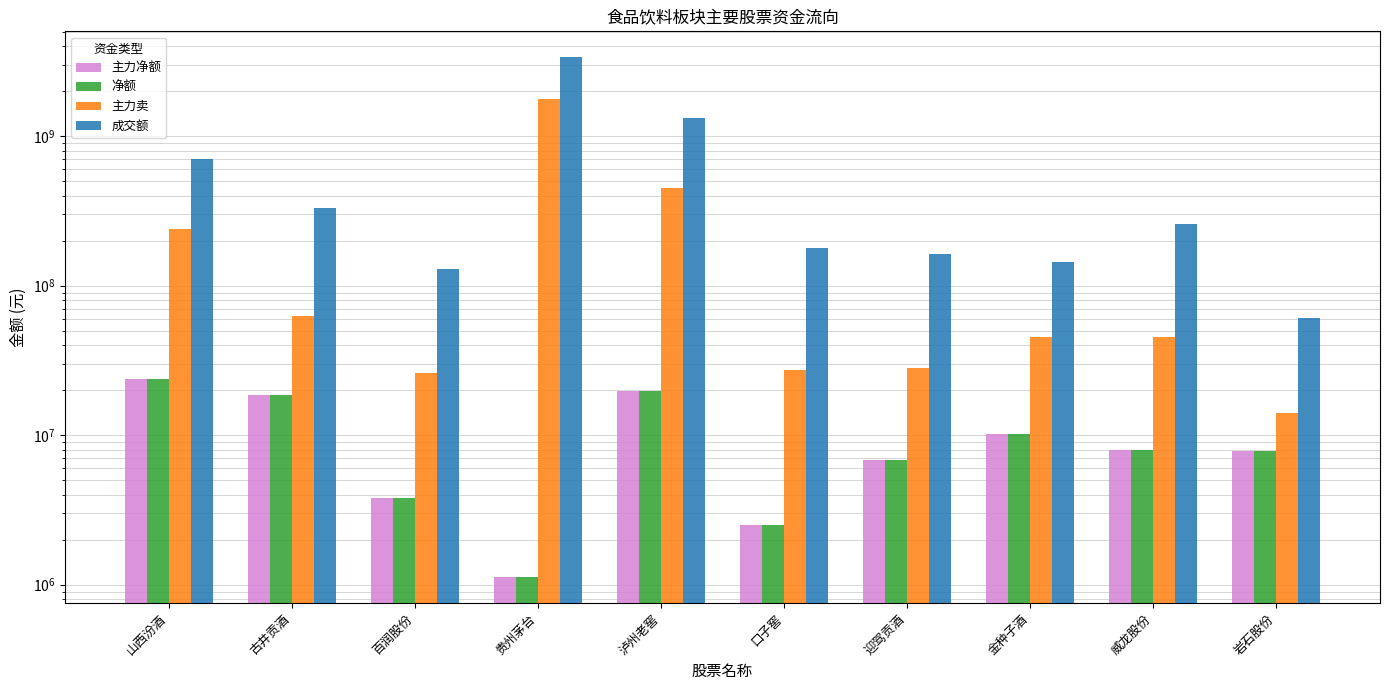

Which series has the largest total across all categories?

成交额